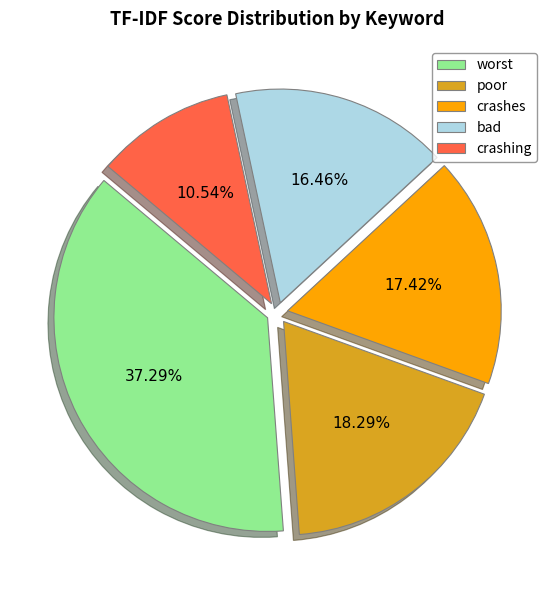

To the nearest percent, what percentage of the pie is crashes?

17%